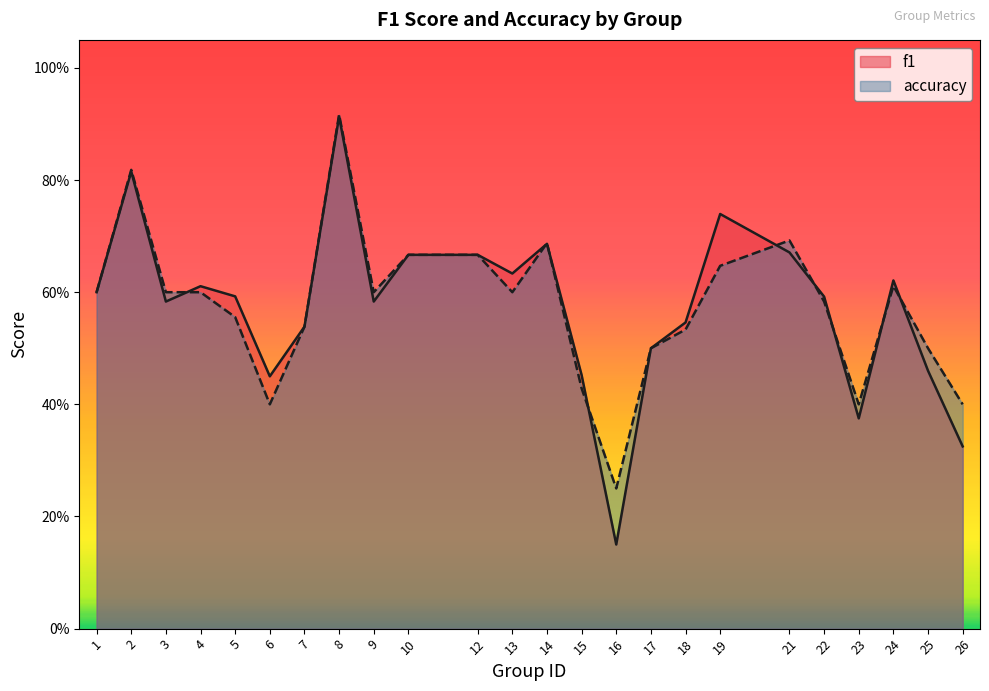

Which has a higher value, 13 or 25?

13